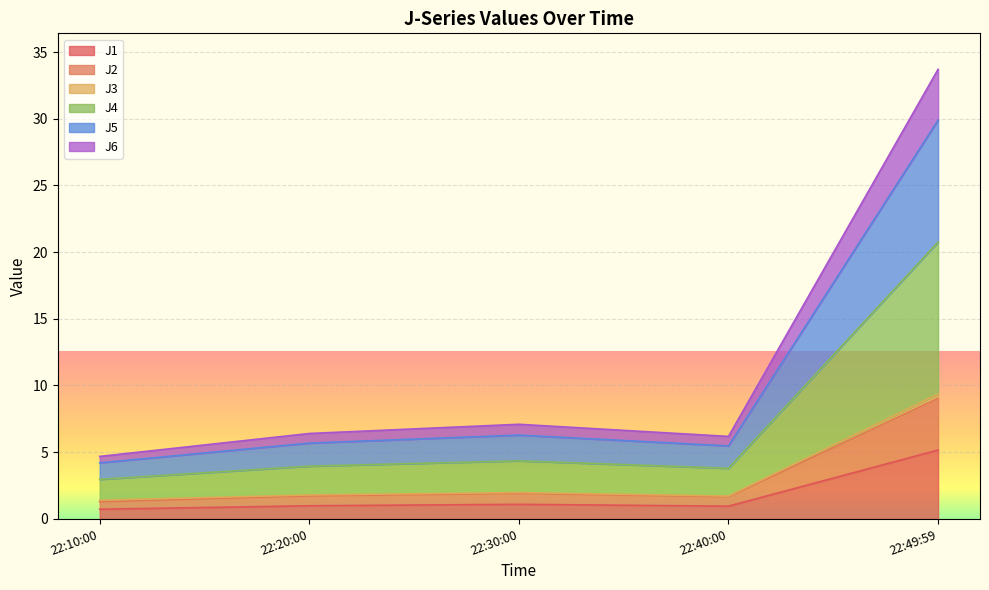

True or false: J2 and J6 intersect in this chart.

False